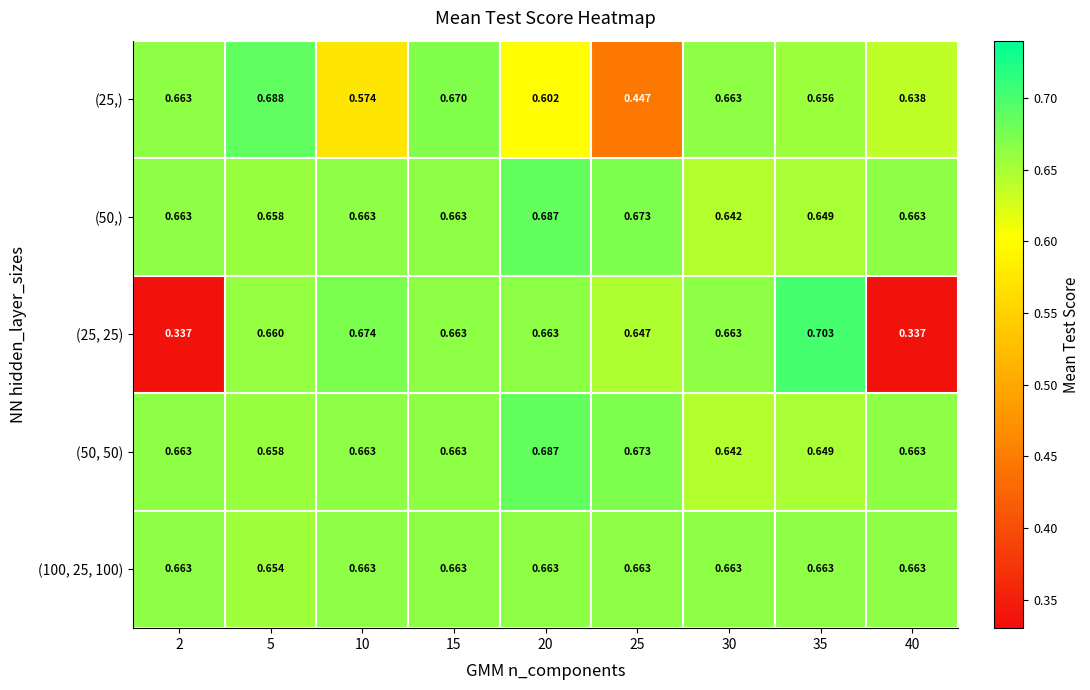

Is the value of (50, 50) at 20 greater than the value of (25, 25) at 40?

Yes